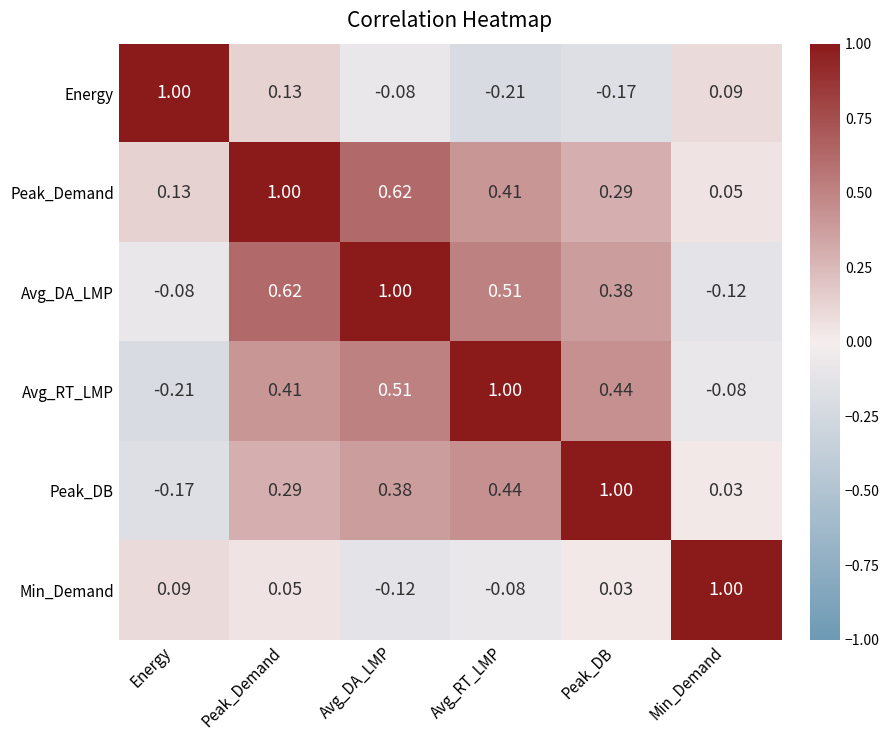

Where does the Avg_DA_LMP series first go above 0?

Peak_Demand